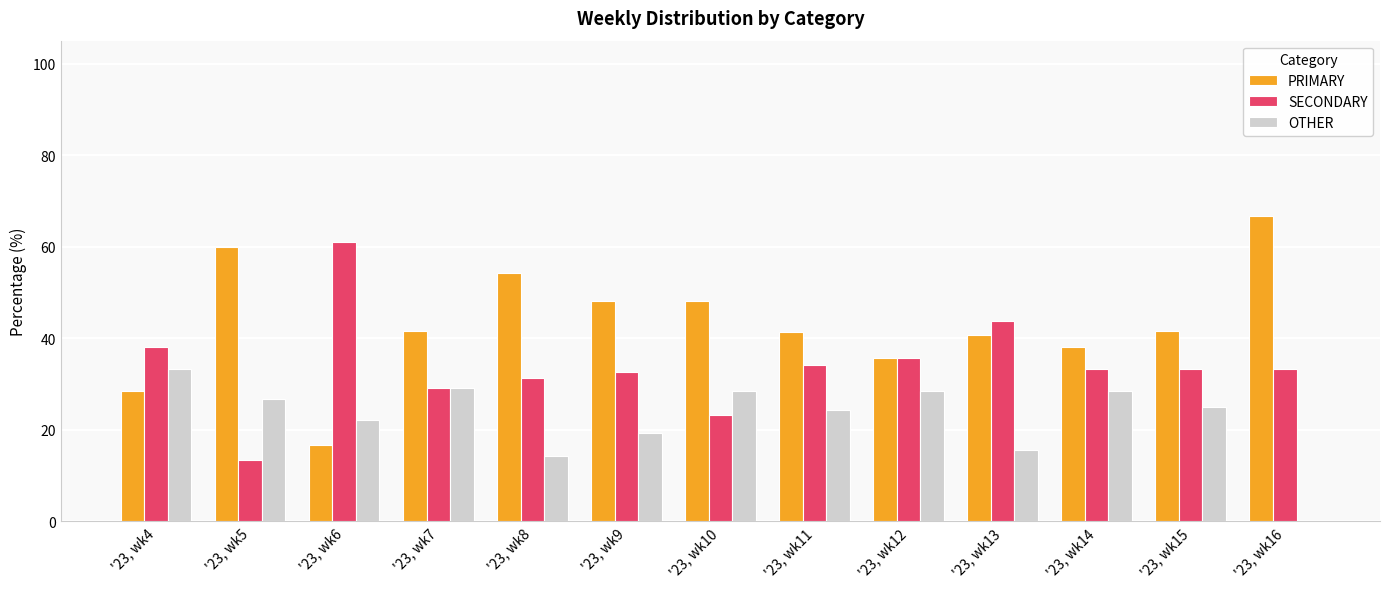

What are all the series names shown in the legend?

PRIMARY, SECONDARY, OTHER